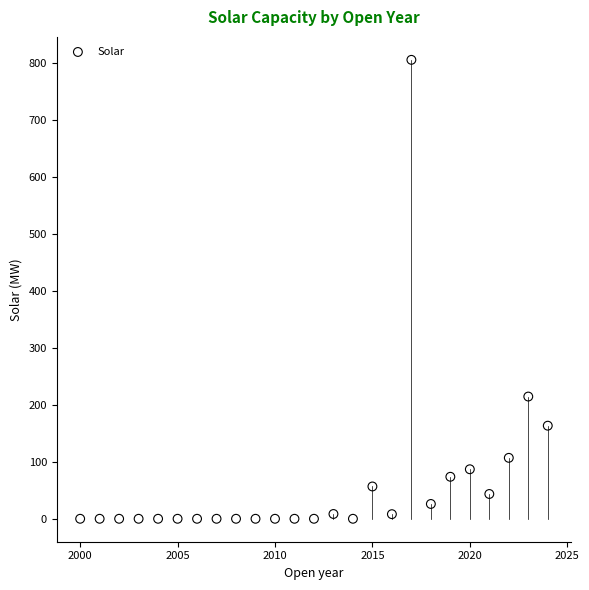

What is the range of X values (max minus min)?

24.0